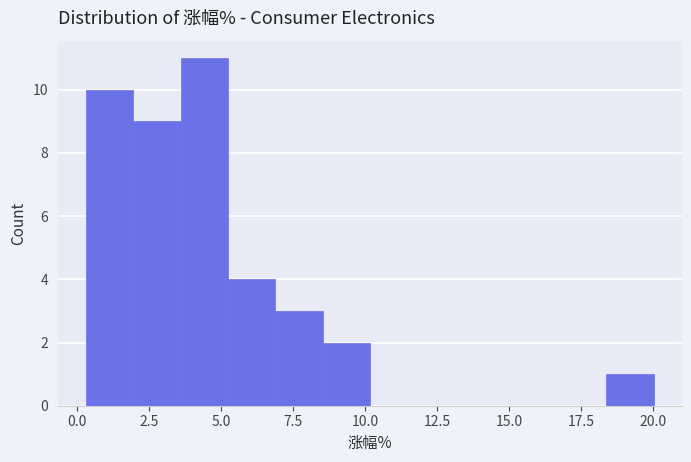

Around what value on the x-axis is the tallest bar? Give the approximate position of its centre, as read against the axis.

4.5